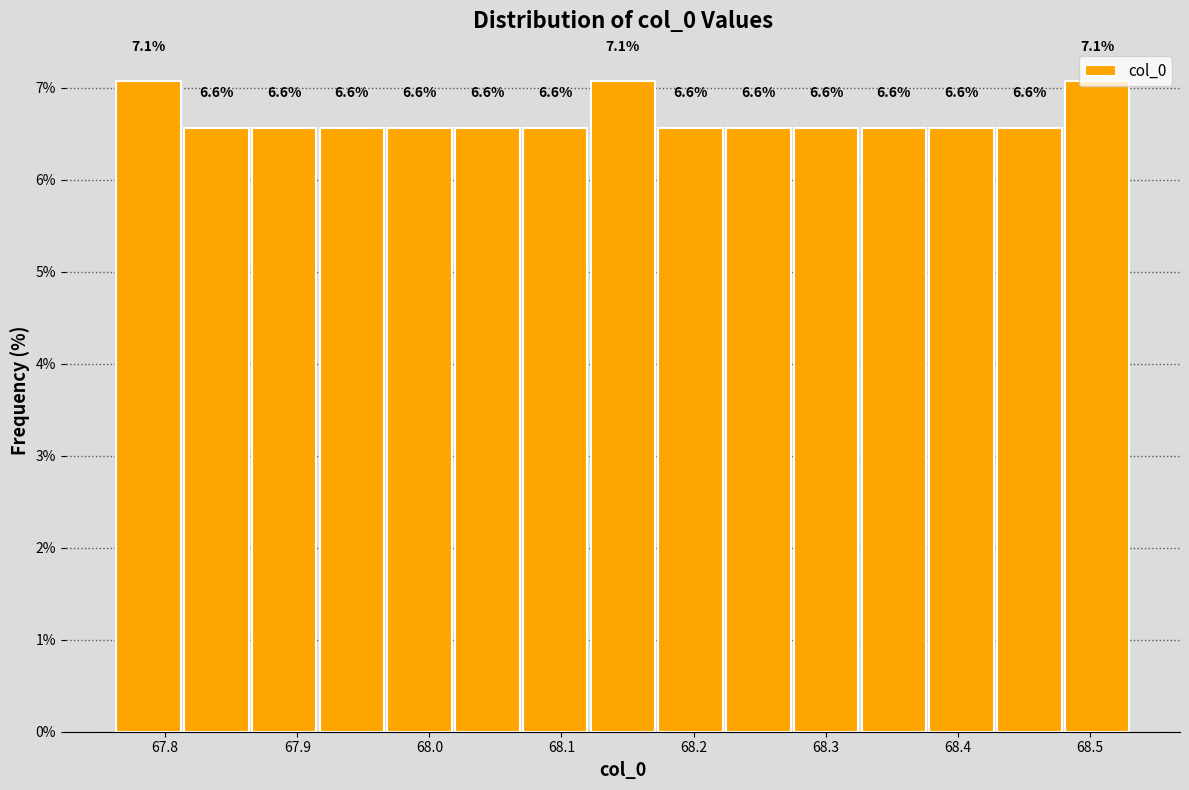

Reading left to right, transcribe this chart: for each bar, give the range it covers on the x-axis and its height. The bar edges are not printed on the chart, so give them approximately, as read against the axis.

67.76 to 67.81: 7.1
67.81 to 67.86: 6.6
67.86 to 67.92: 6.6
67.92 to 67.97: 6.6
67.97 to 68.02: 6.6
68.02 to 68.07: 6.6
68.07 to 68.12: 6.6
68.12 to 68.17: 7.1
68.17 to 68.22: 6.6
68.22 to 68.27: 6.6
68.27 to 68.33: 6.6
68.33 to 68.38: 6.6
68.38 to 68.43: 6.6
68.43 to 68.48: 6.6
68.48 to 68.53: 7.1